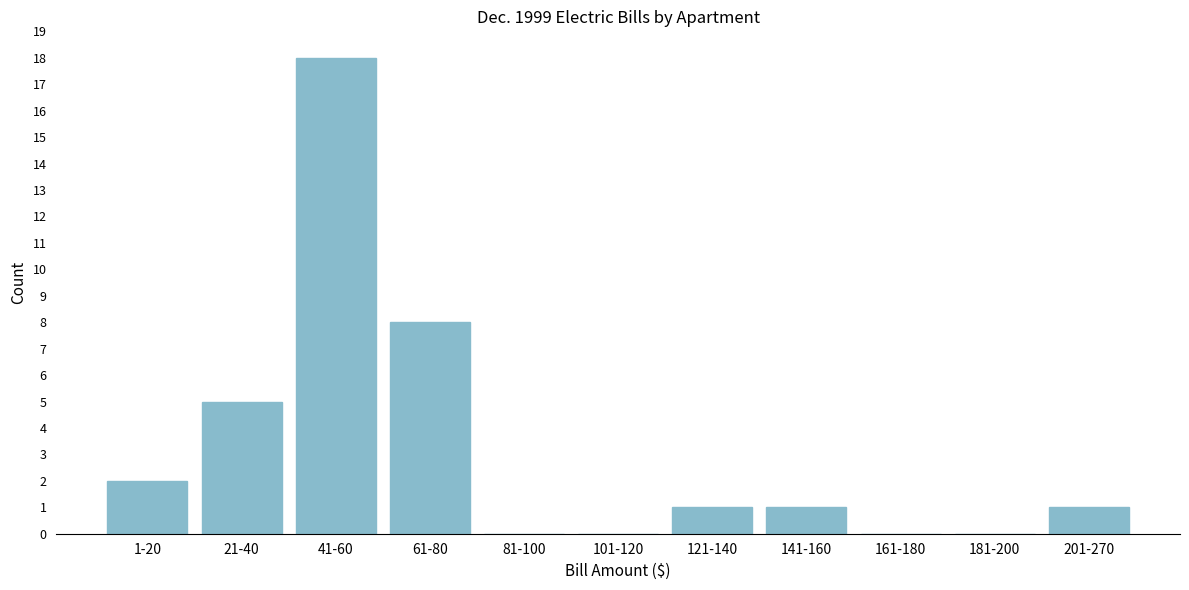

Reading left to right, transcribe all the data shown in this chart.

1-20=2	21-40=5	41-60=18	61-80=8	81-100=0	101-120=0	121-140=1	141-160=1	161-180=0	181-200=0	201-270=1